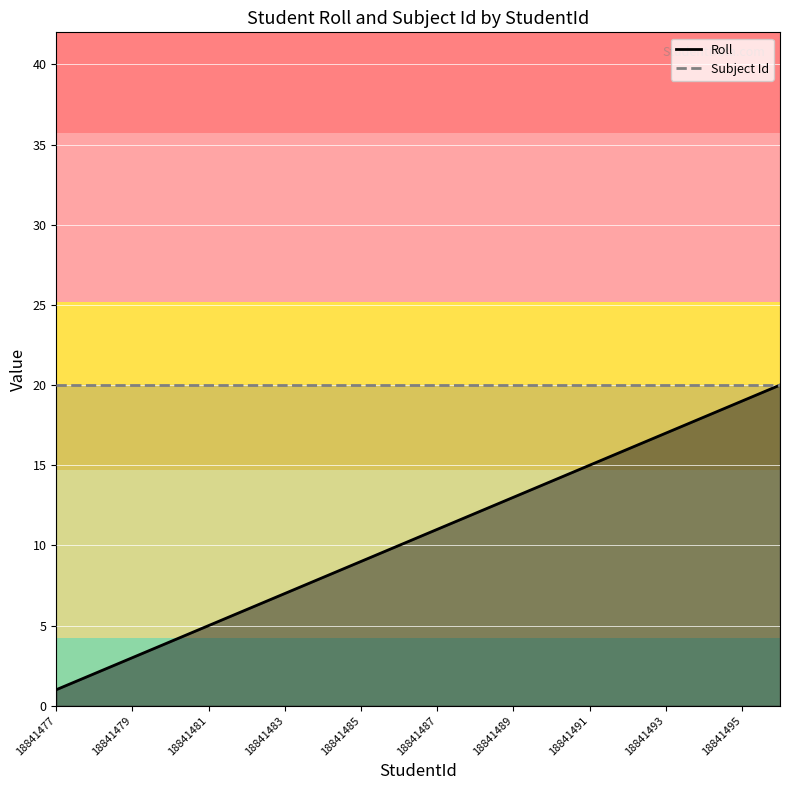

What is the smallest value displayed?

1